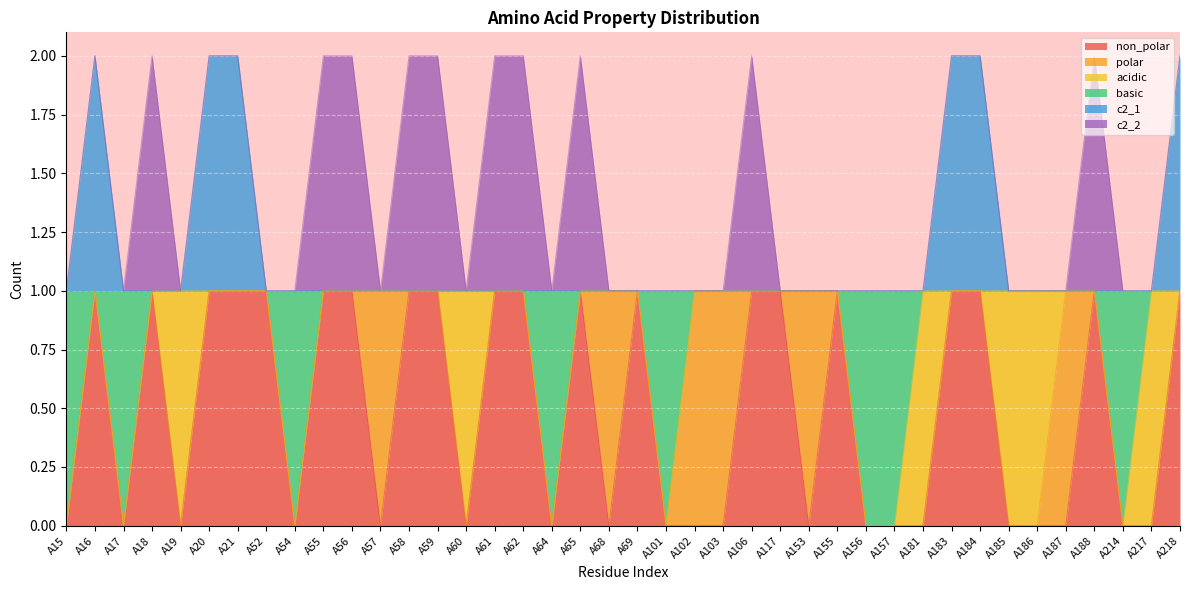

The c2_1 series shows 2 at A16. True or false?

True